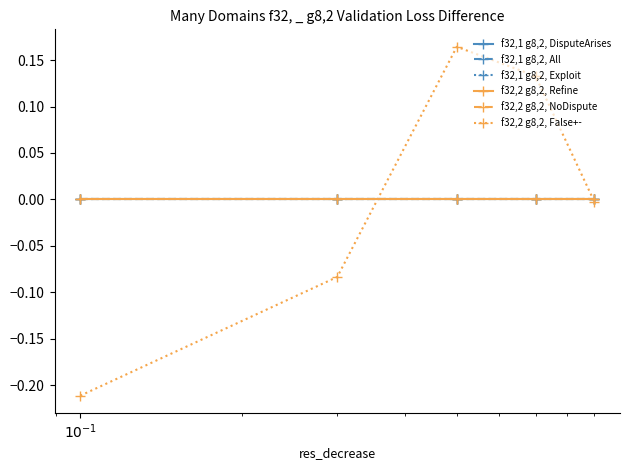

Does the chart have visible grid lines?

No